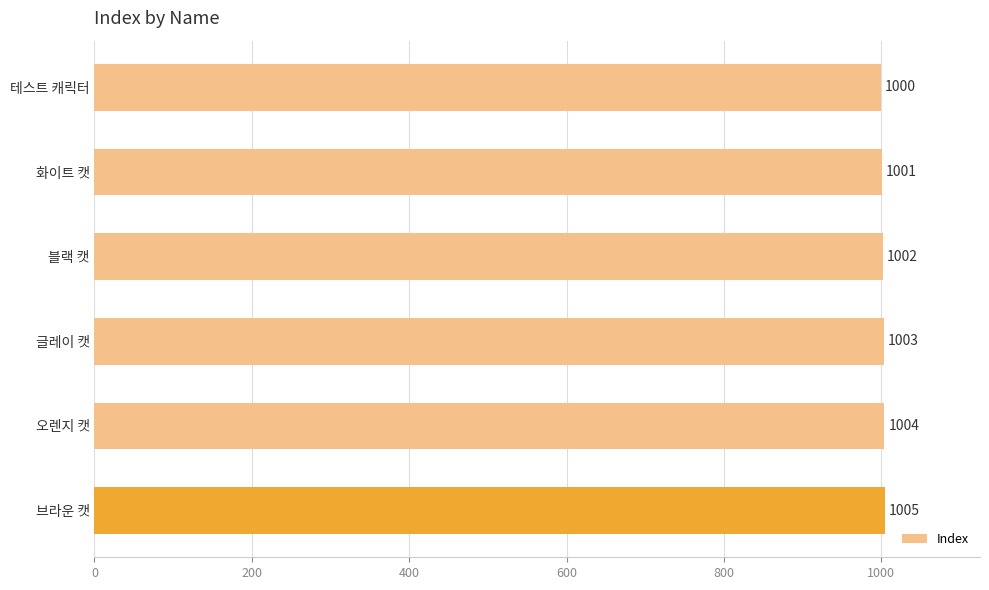

How many values are between 1001 and 1004?

4